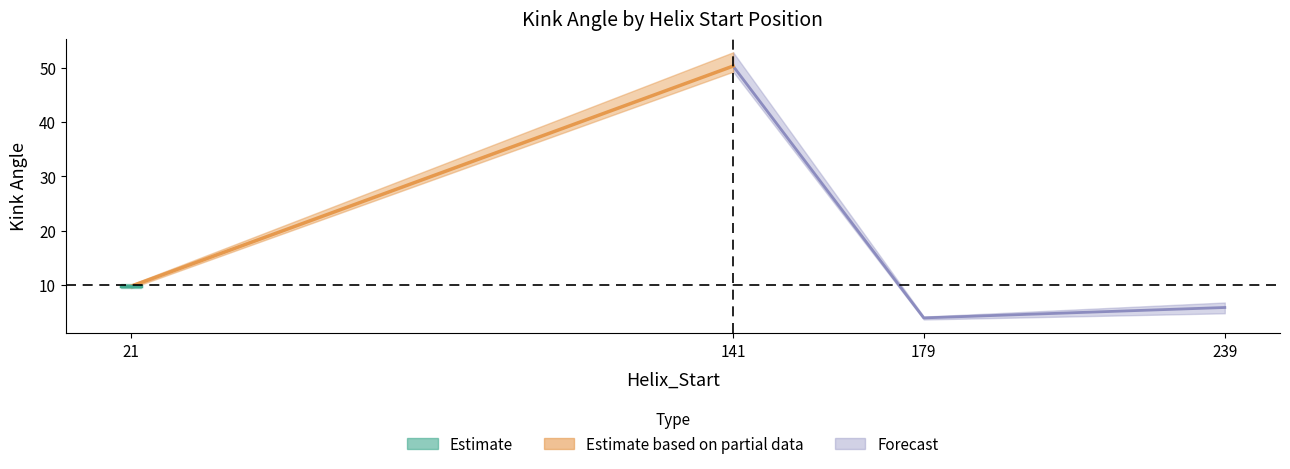

Reading right to left, transcribe all the data shown in this chart.

Kink_Angle_A: 4.7	3.8	49.3	9.7
Kink_Angle_B: 6.7	4.1	49.7	10.1
Kink_Angle_C: 6.0	4.0	52.8	9.4
Kink_Angle_D: 5.8	3.6	49.4	9.8